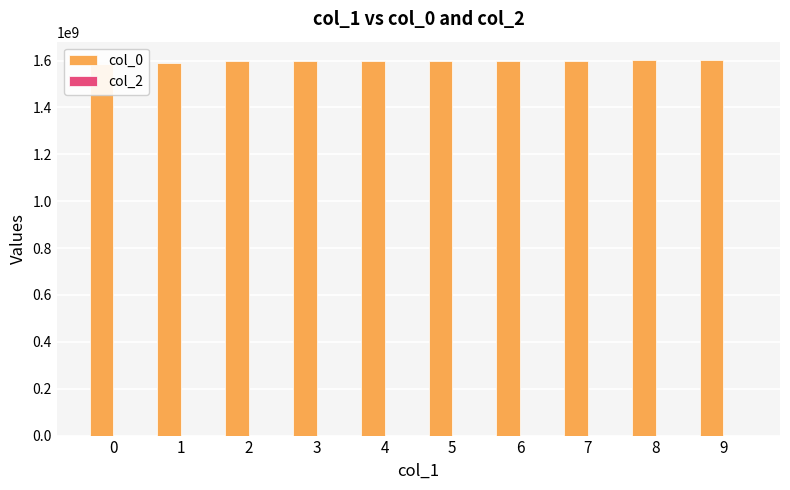

How many groups of bars are there?

10